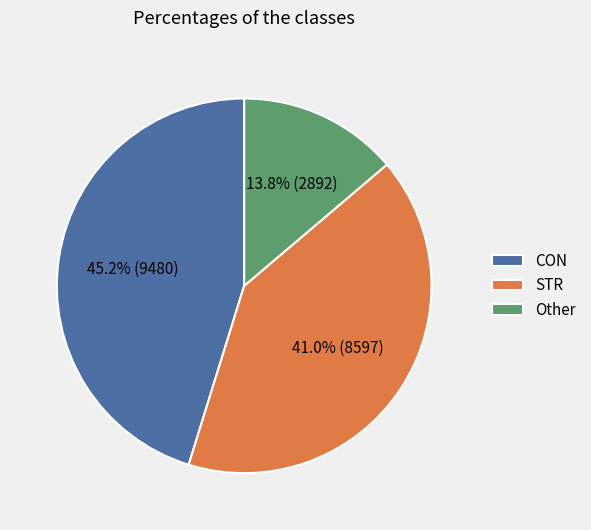

Rank the categories by value from lowest to highest.

Other, STR, CON